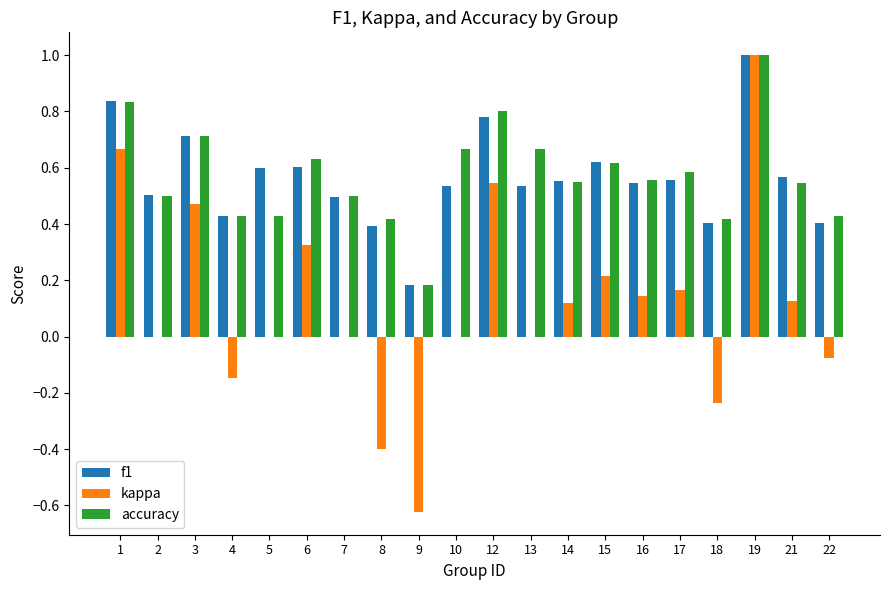

What is the maximum value for kappa?

1.0